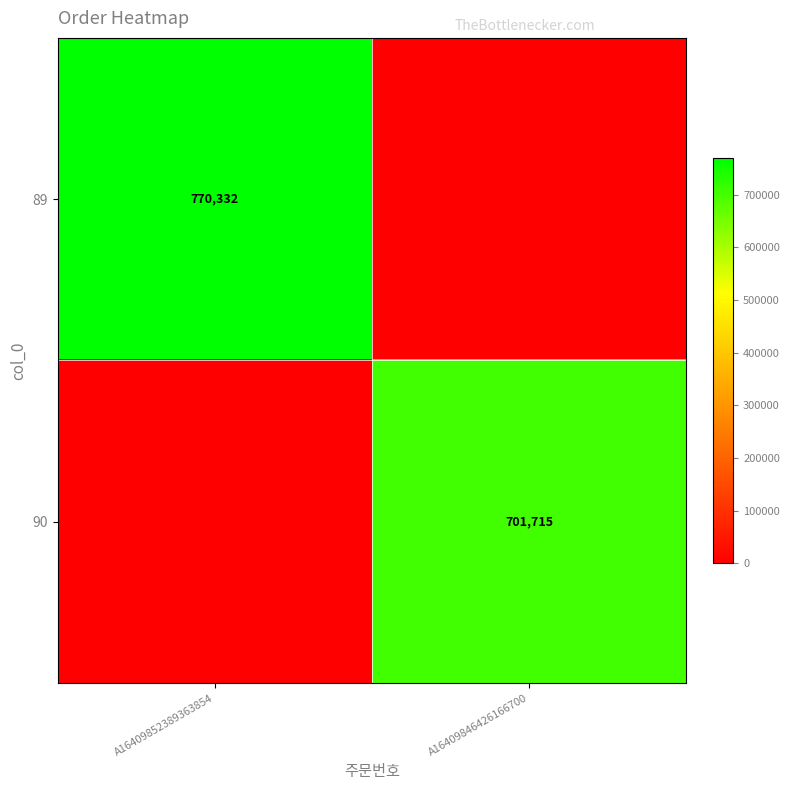

The value of 89 at A16409852389363854 is 154987. True or false?

False